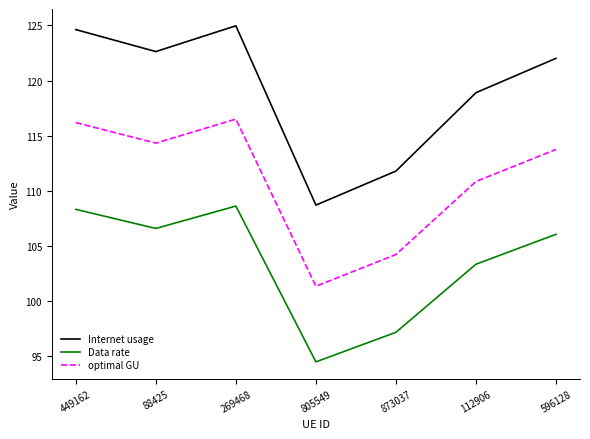

What position from the right is 805549?

4